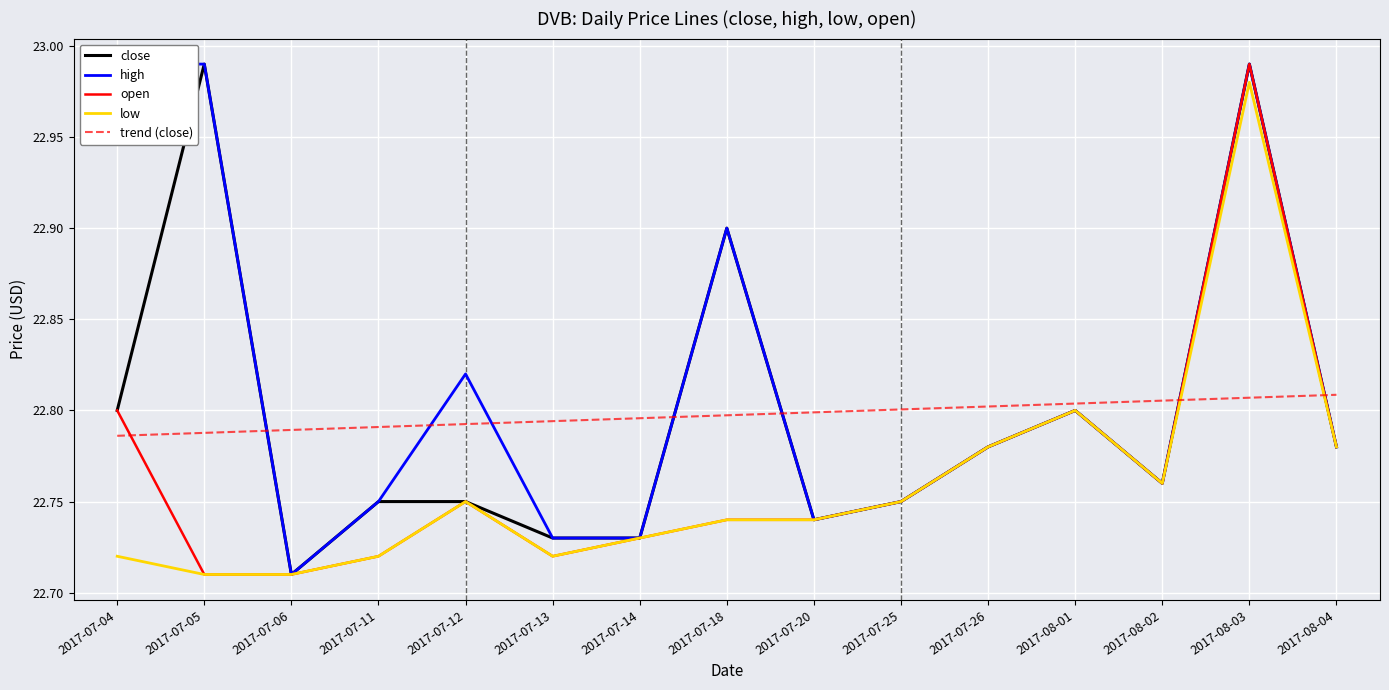

Read the open value at 2017-07-05.

22.7